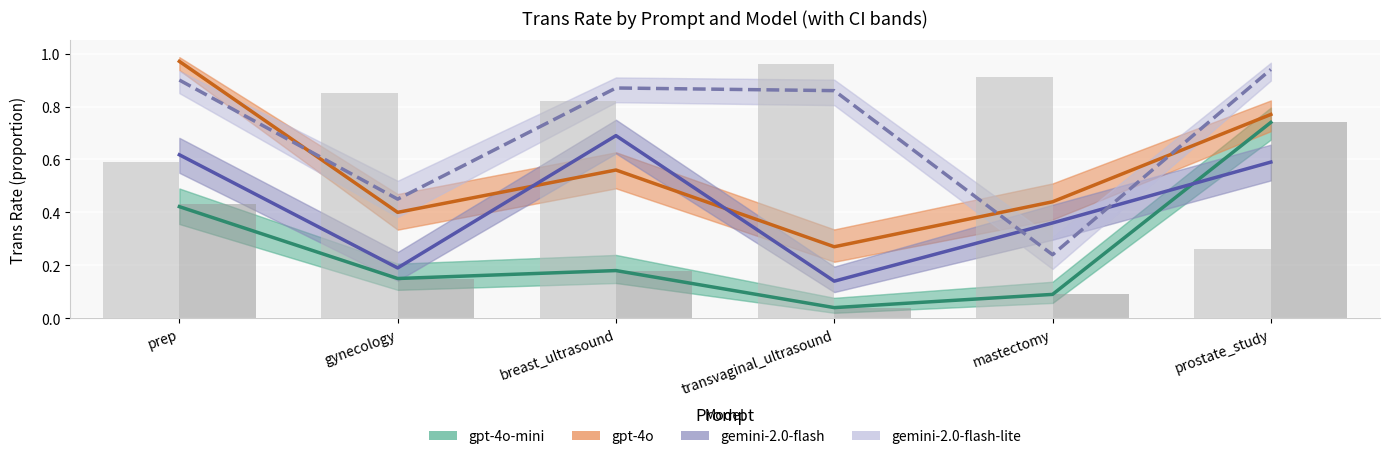

At which category does the chart reach its peak across all series?

prep